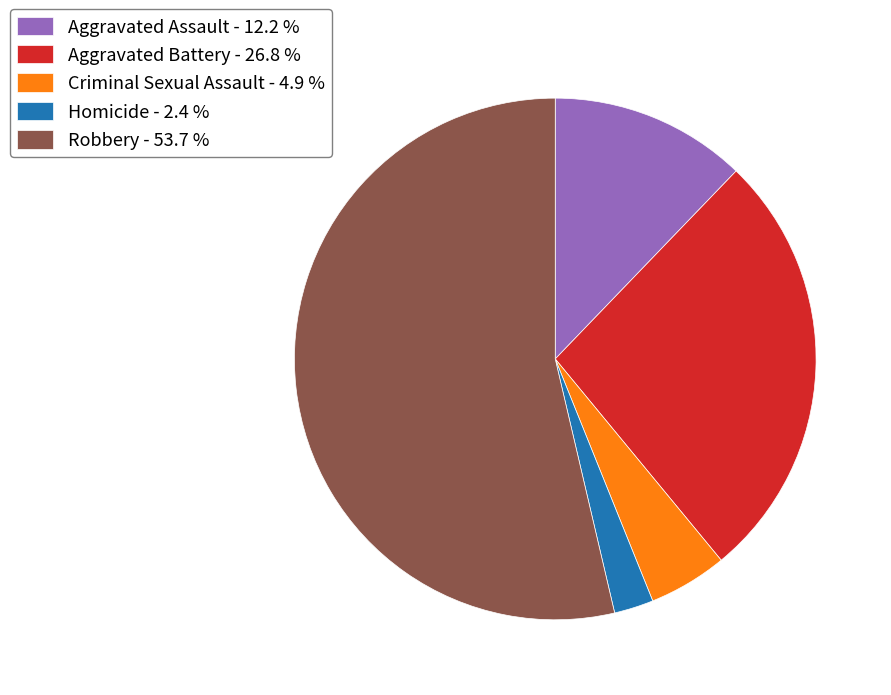

Does Homicide - 2.4 % represent more than half of the total?

No